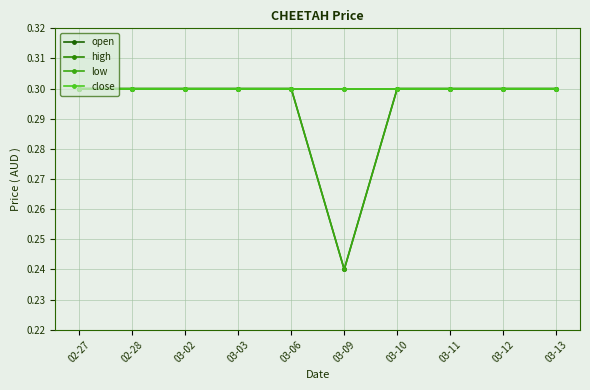

Read the low value at 02-28.

0.3